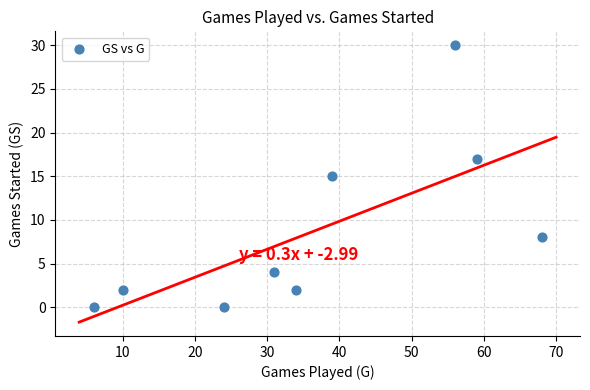

What is the average Y value?

9